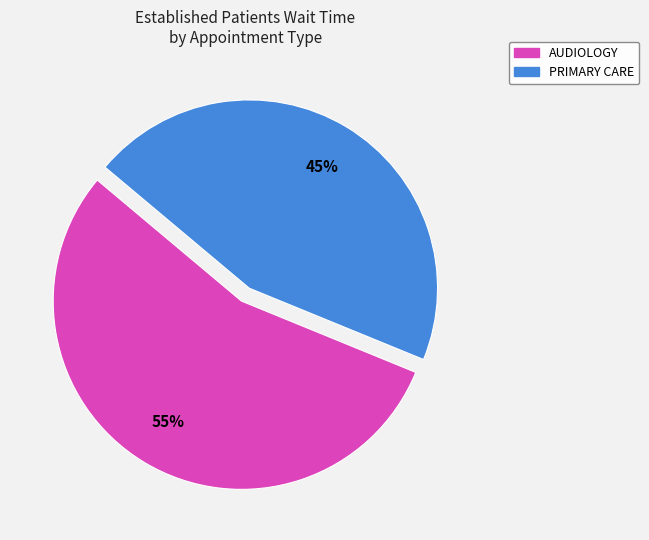

Approximately how many times larger is the value at AUDIOLOGY compared to PRIMARY CARE?

1.2